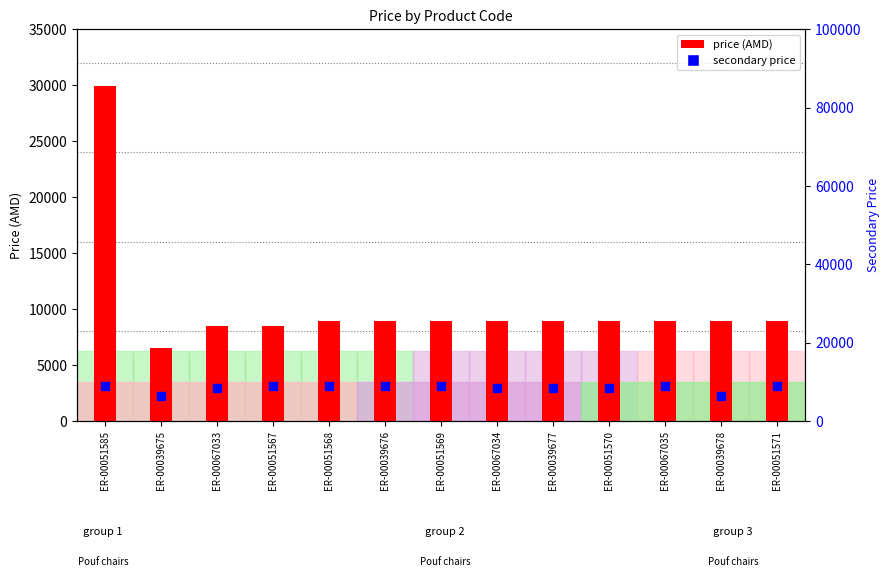

What is the total value across all series at ER-00067033?

17000